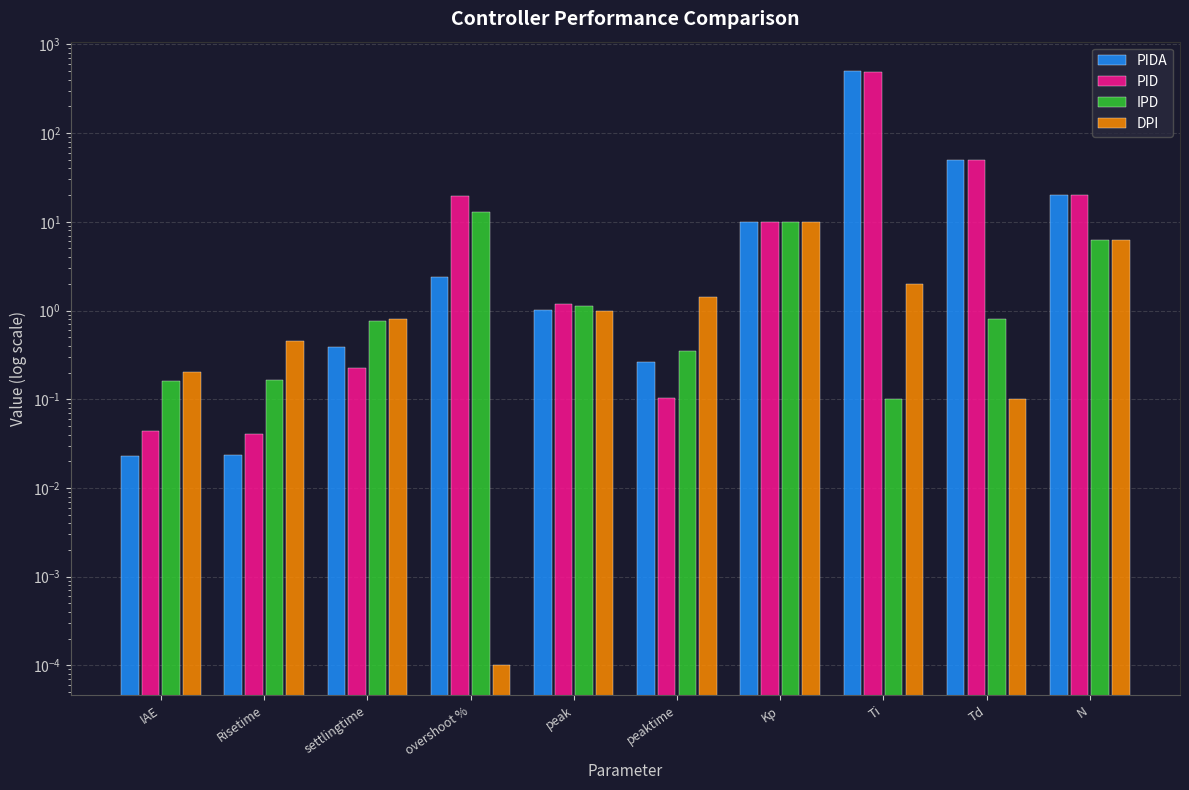

Does the chart contain stacked bars?

No